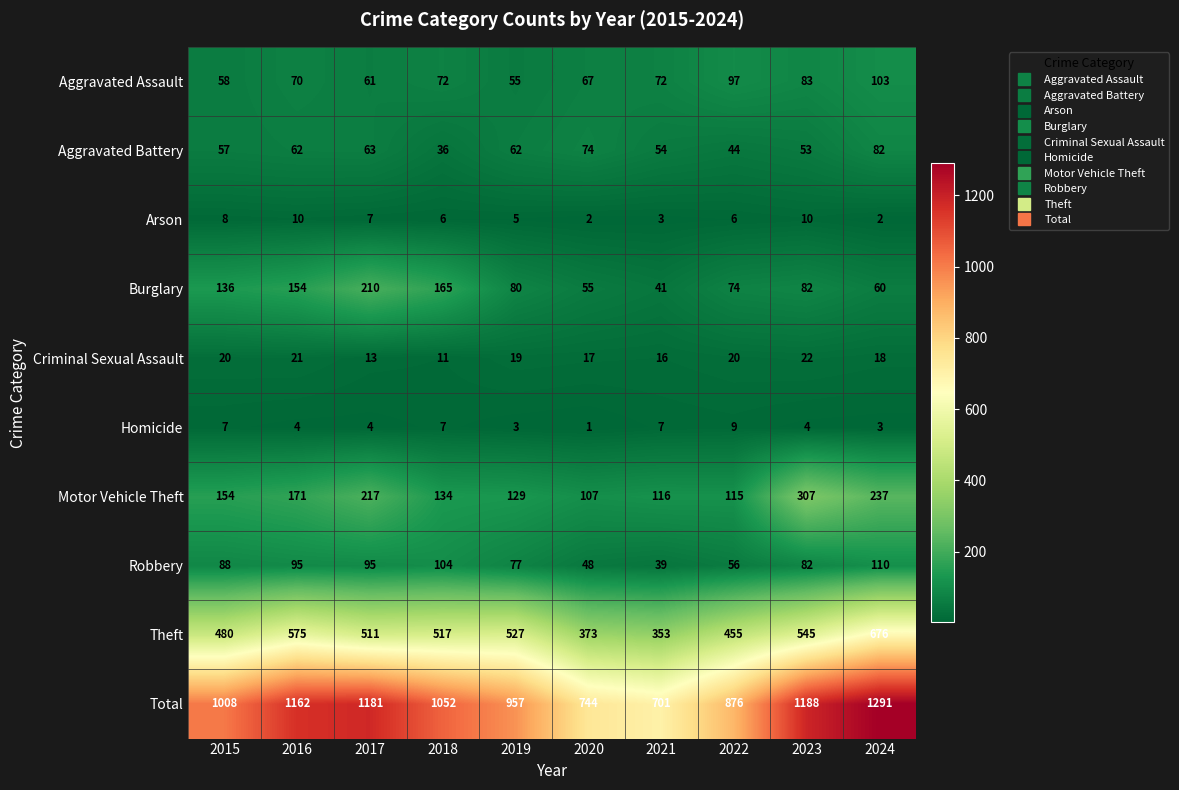

What is the difference between the Aggravated Assault values at 2019 and 2023?

28